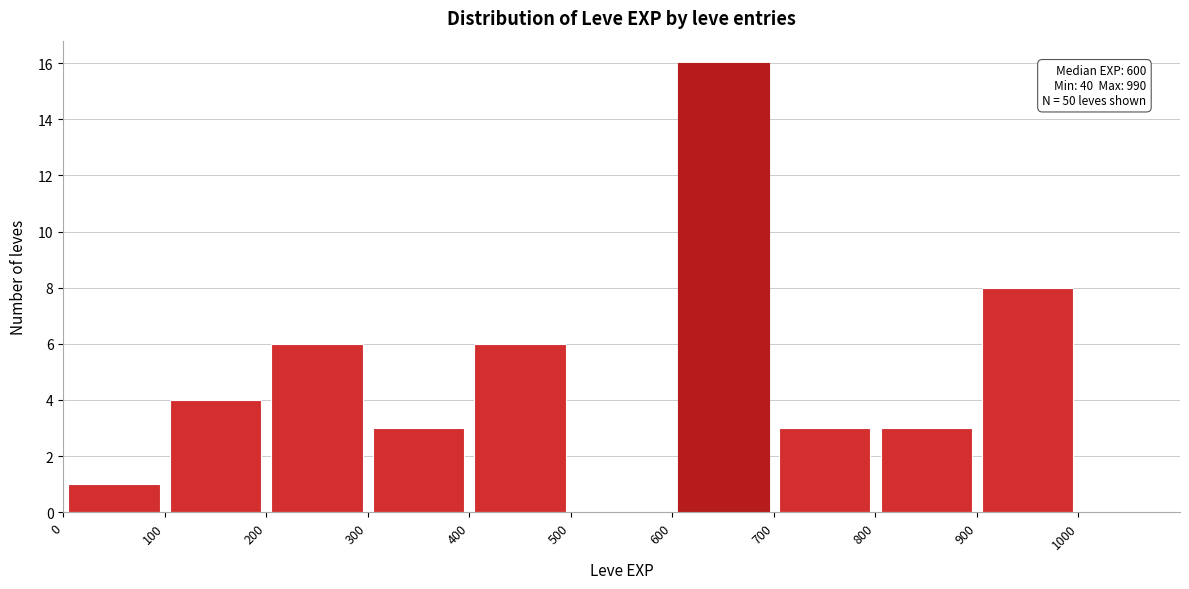

Which range on the x-axis has the tallest bar?

600 to 700